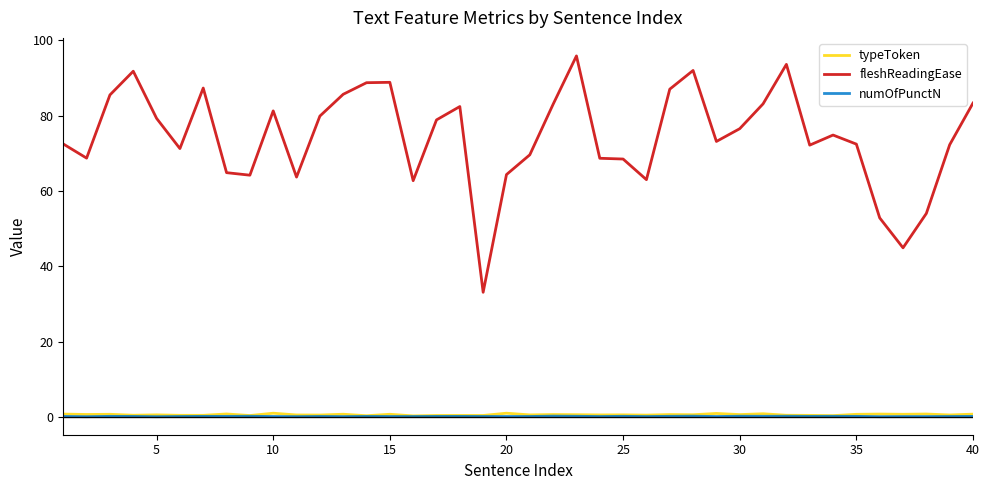

True or false: fleshReadingEase and numOfPunctN cross at least once.

False